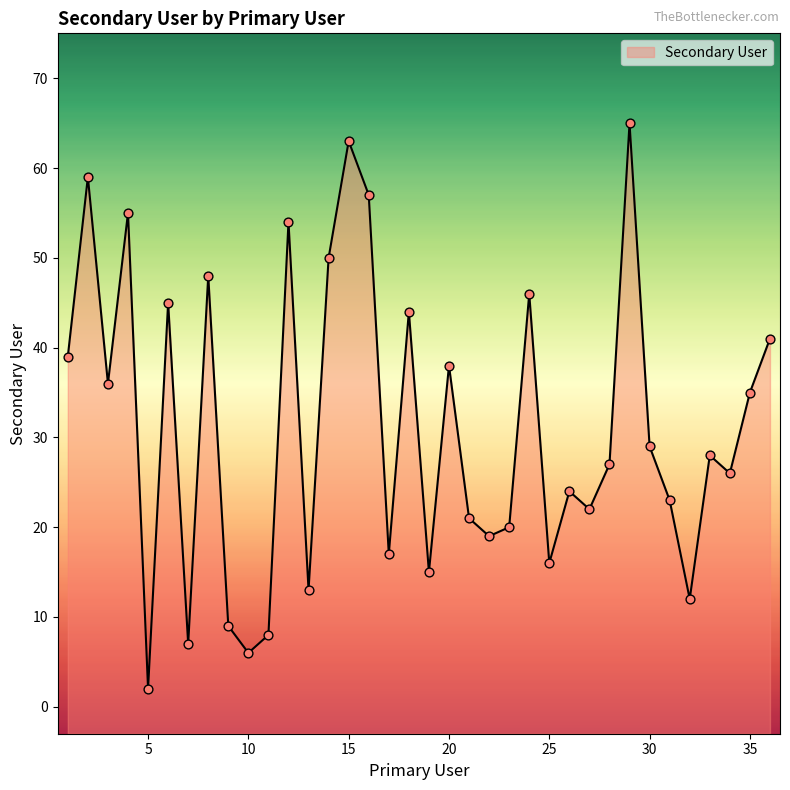

What is the ratio of the value at 26 to the value at 6?

0.5